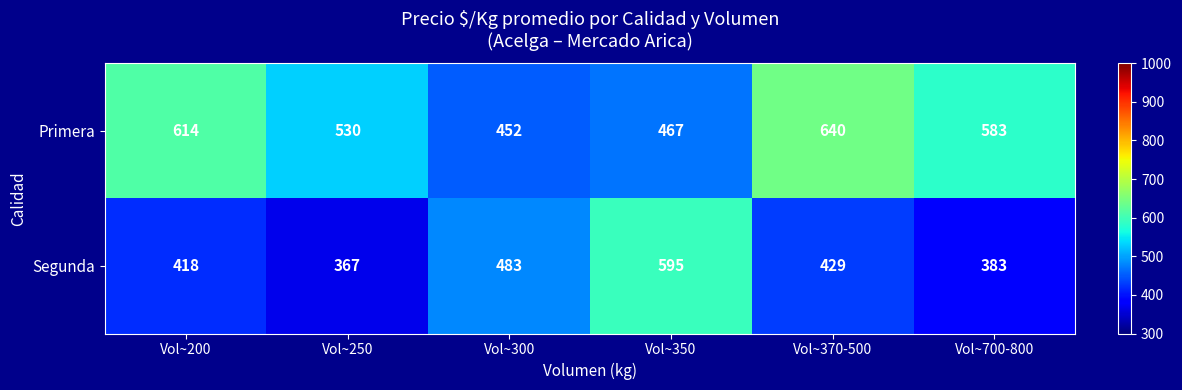

What is the average value of the Segunda series?

446